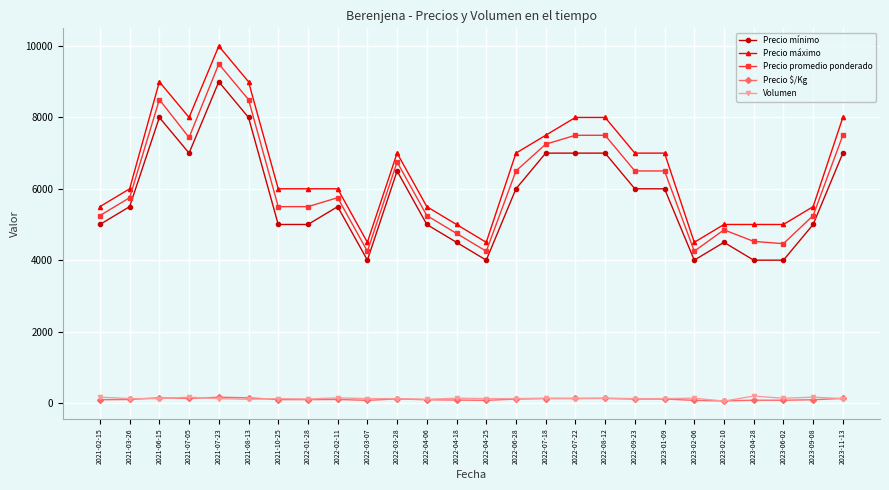

What is the greatest value displayed?

10000